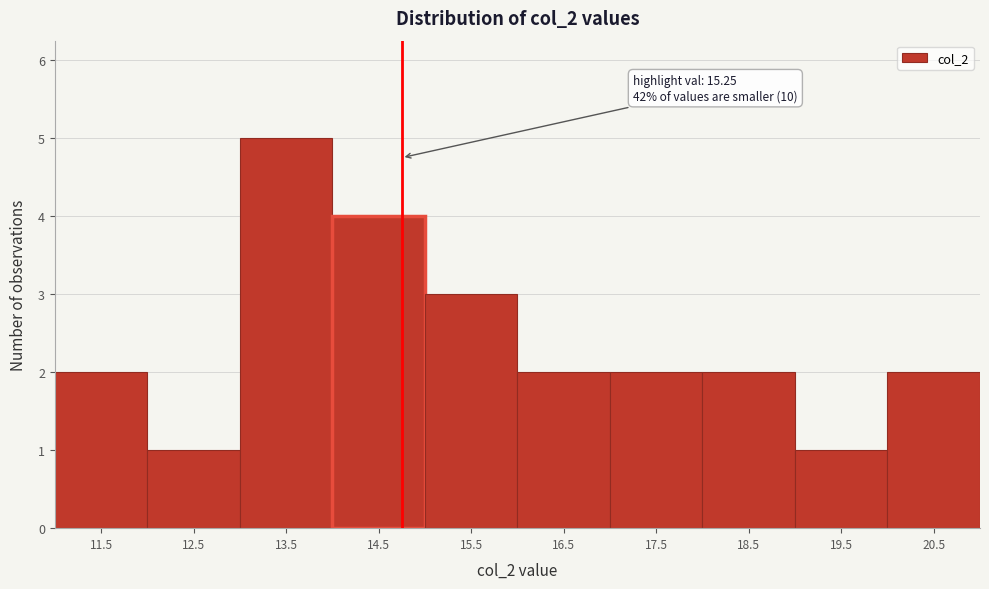

Reading left to right, transcribe all the data shown in this chart.

11.5=2	12.5=1	13.5=5	14.5=4	15.5=3	16.5=2	17.5=2	18.5=2	19.5=1	20.5=2